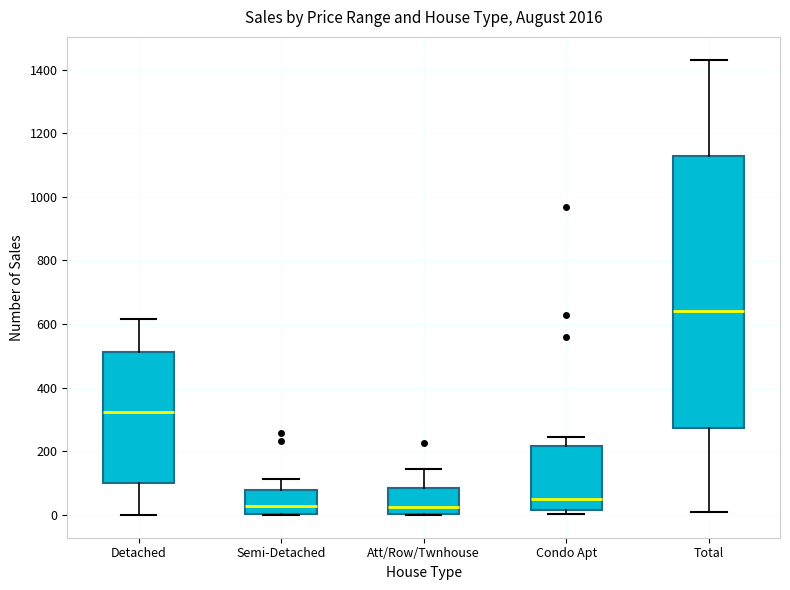

Reading left to right, read every box against the y-axis: the position of its median line, the range the box covers, and the ends of its whiskers. The values are not printed on the chart, so give them approximately, as read against the axis.

Detached: median 320, box 100 to 520, whiskers 0 to 620
Semi-Detached: median 20, box 0 to 80, whiskers 0 to 120
Att/Row/Twnhouse: median 20, box 0 to 80, whiskers 0 to 140
Condo Apt: median 60, box 20 to 220, whiskers 0 to 240
Total: median 640, box 280 to 1120, whiskers 20 to 1440